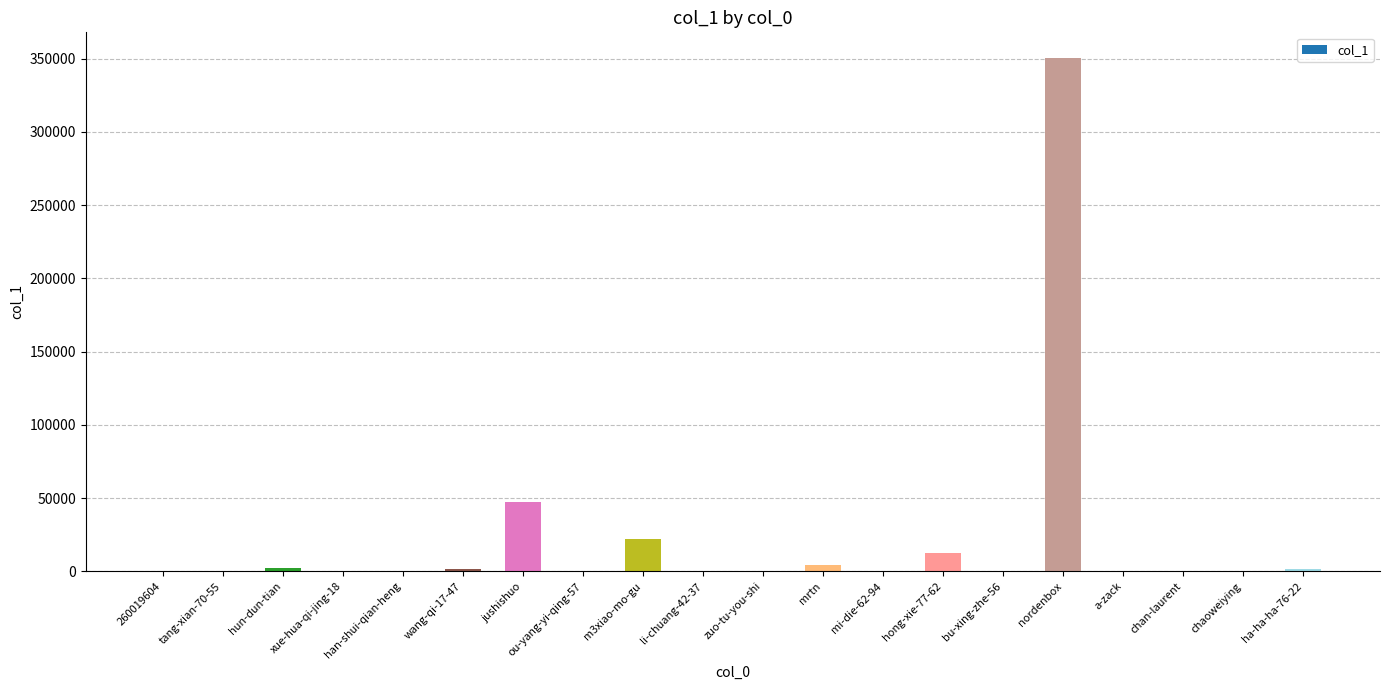

At which label is the value closest to 175244?

jushishuo